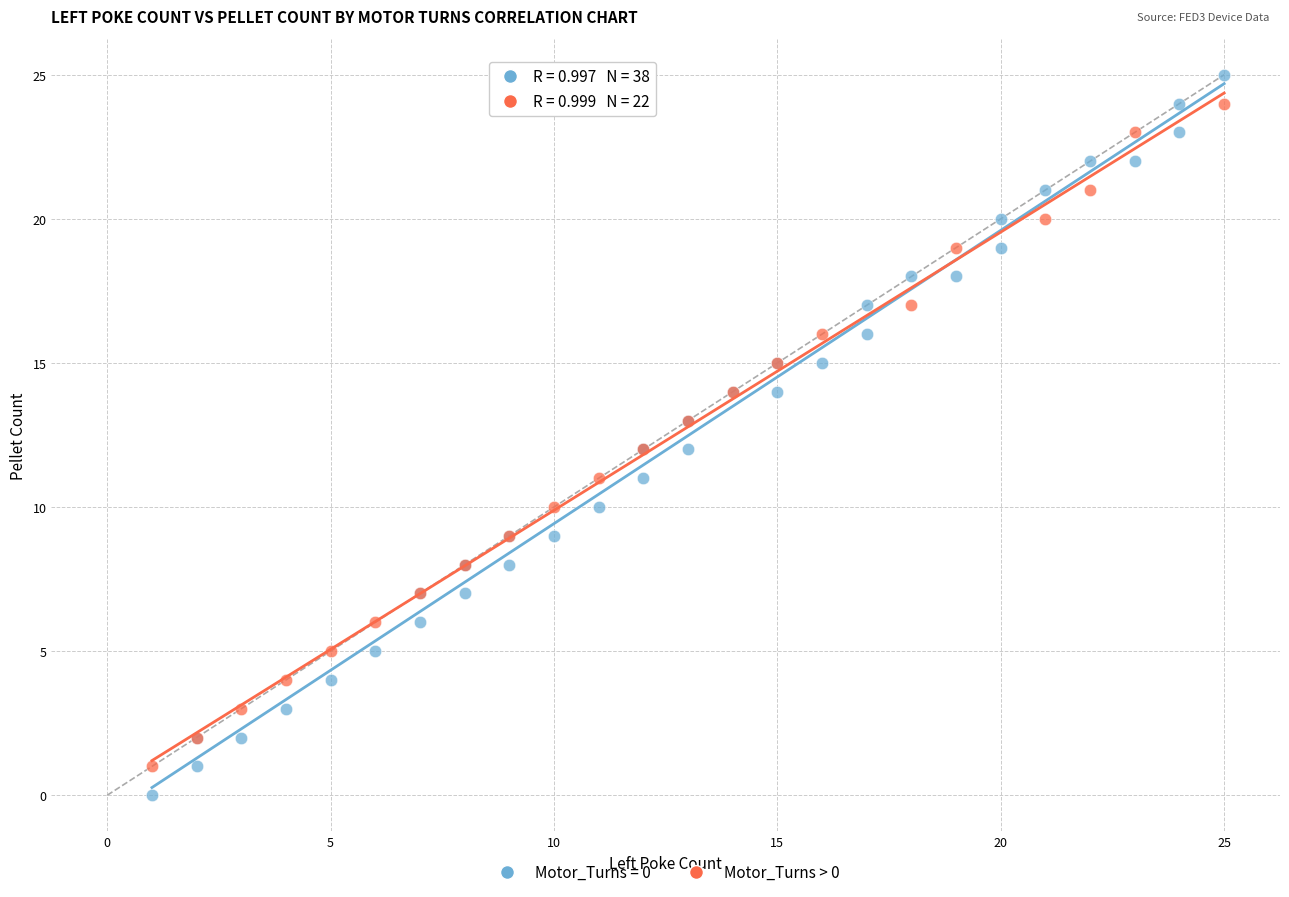

Which series has the widest spread of Y values?

Motor_Turns = 0